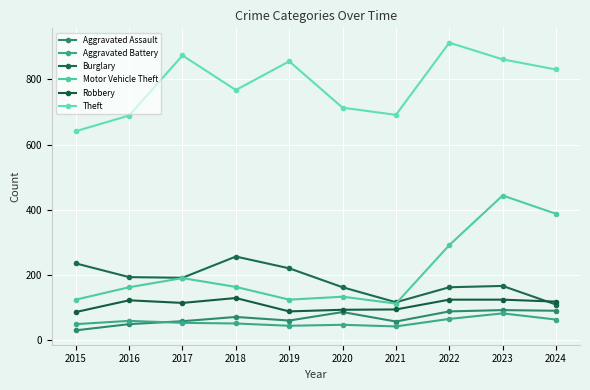

True or false: Aggravated Battery and Robbery intersect in this chart.

False